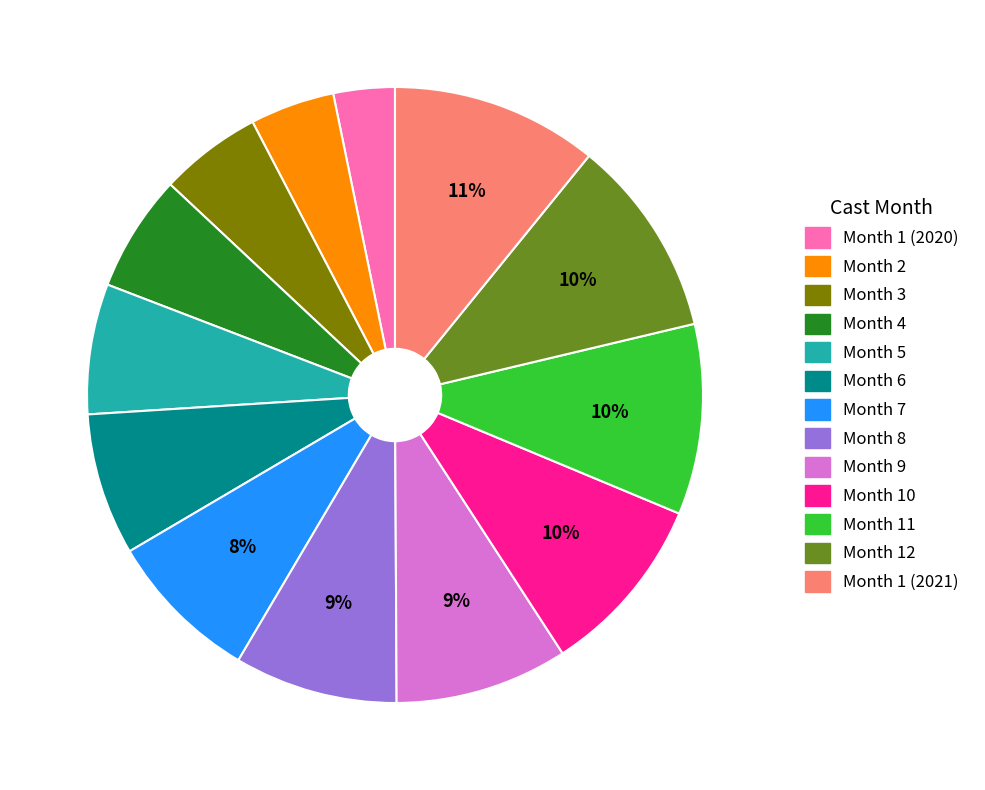

Between Month 1 (2020) and Month 9, which is larger?

Month 9